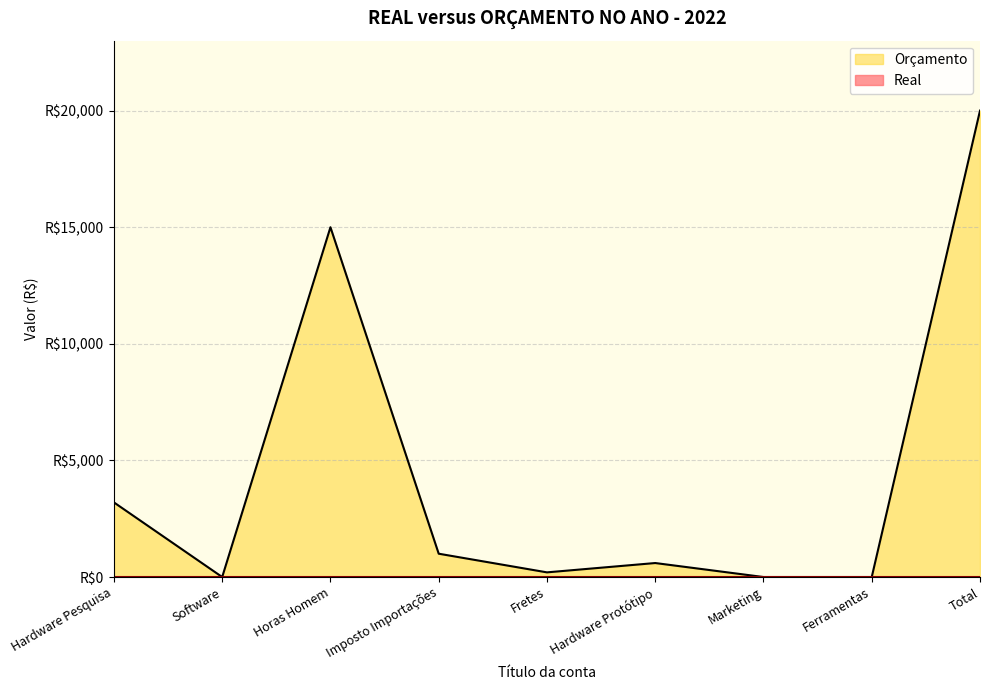

What is the greatest value displayed?

20000